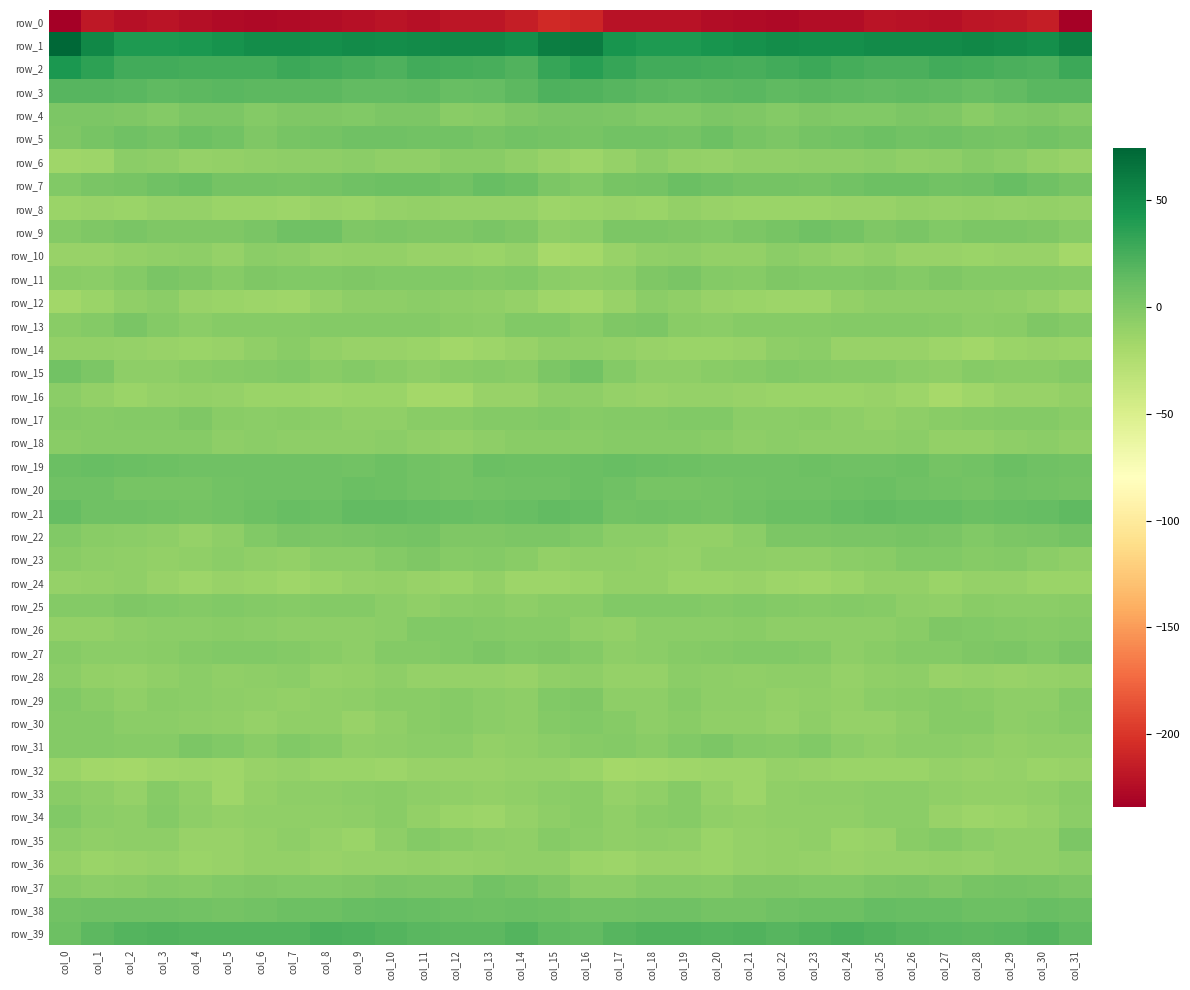

Is it true that row_18 equals -5.9 at col_6?

True